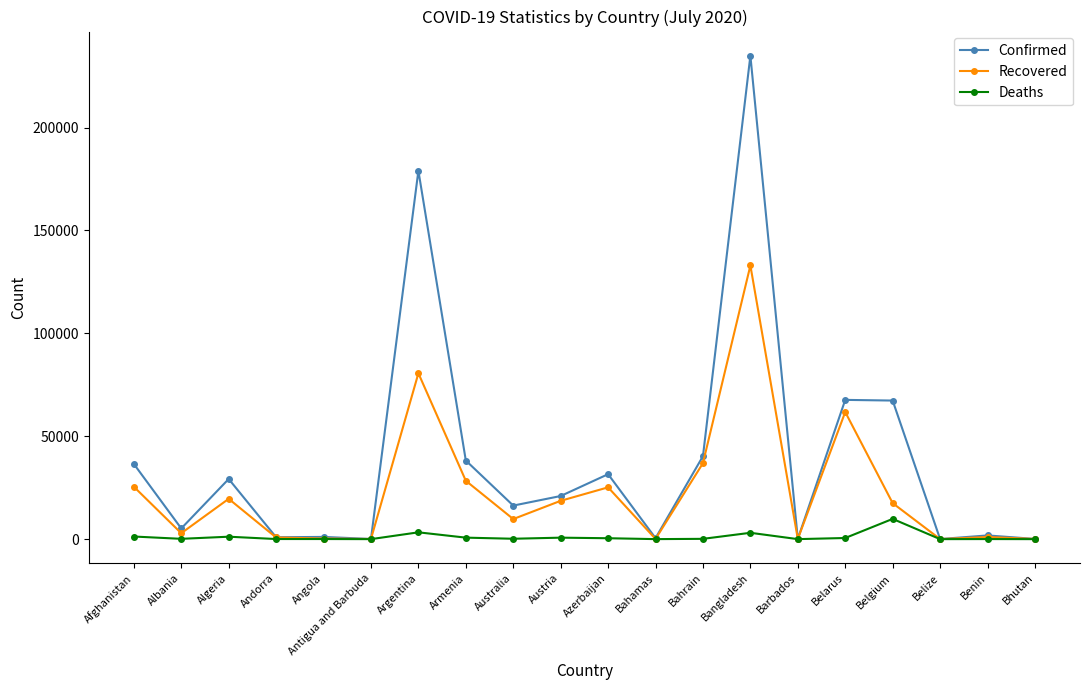

What is the spread (max minus min) of values at Bhutan?

101